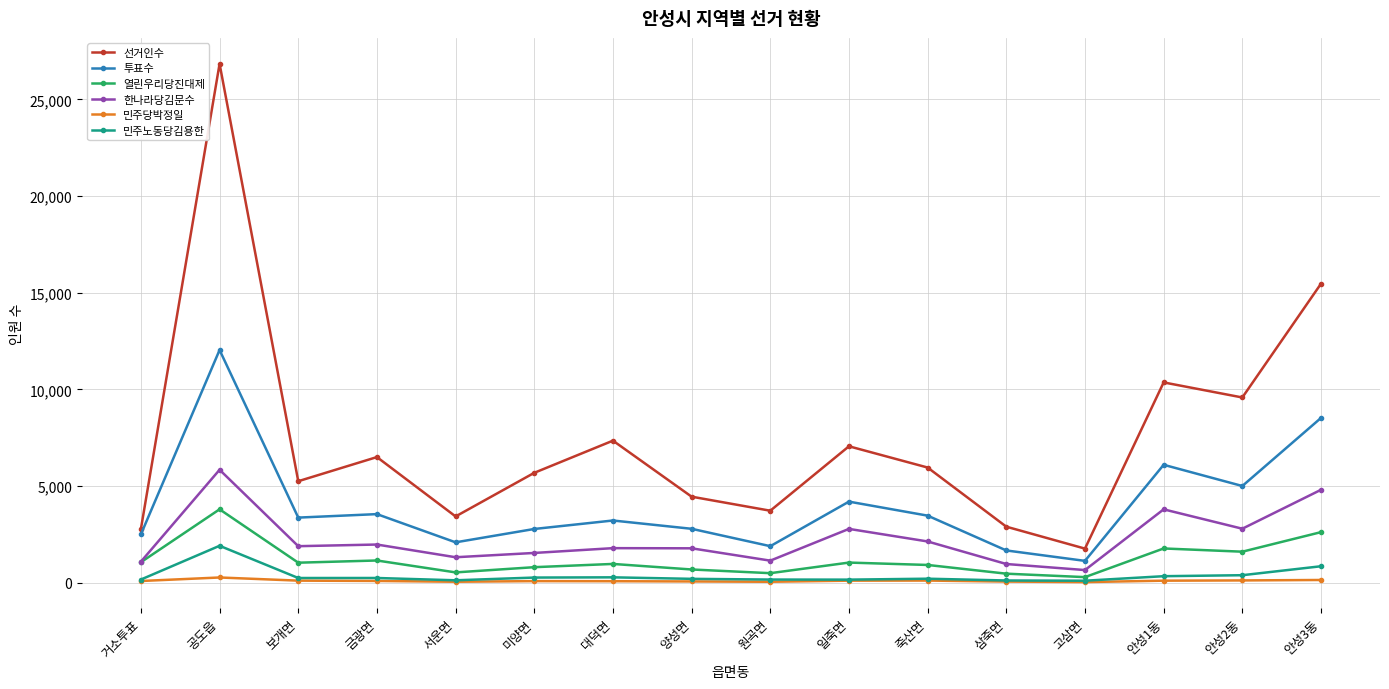

At how many categories does at least one series exceed 14554?

2